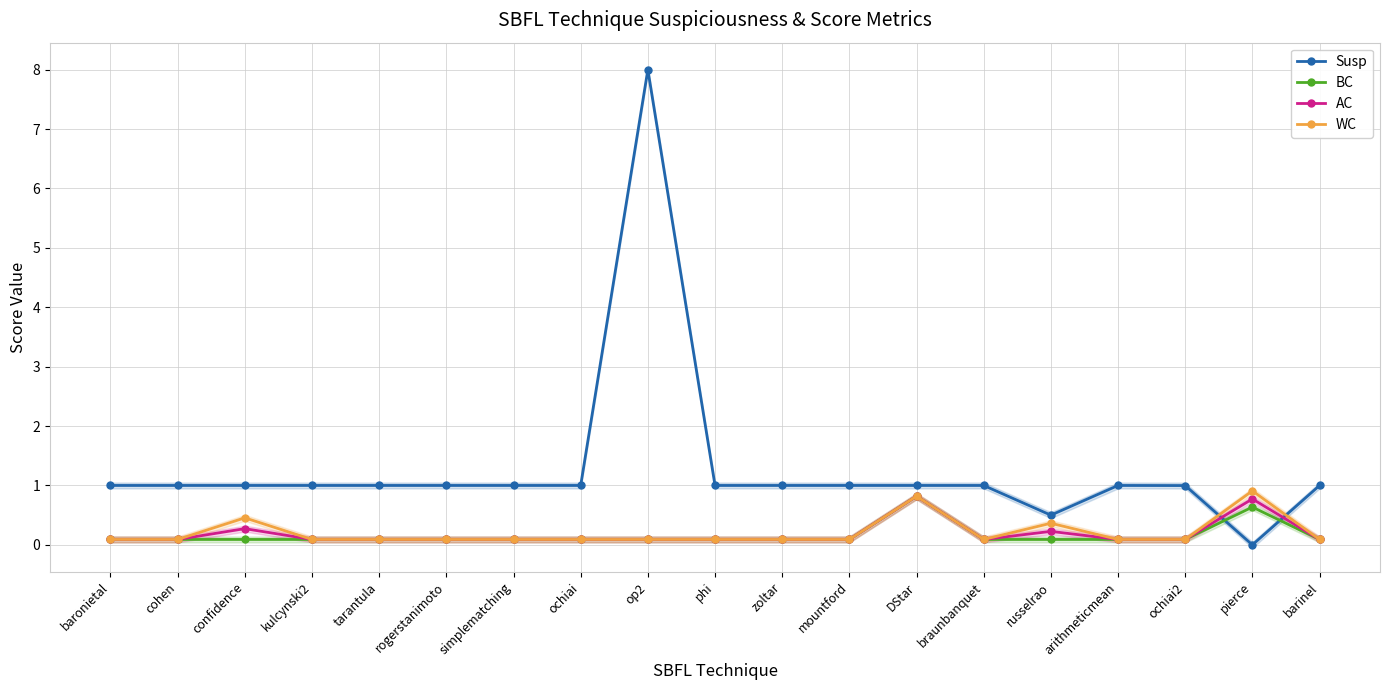

Rank the categories by AC value from lowest to highest.

baronietal, cohen, kulcynski2, tarantula, rogerstanimoto, simplematching, ochiai, op2, phi, zoltar, mountford, braunbanquet, arithmeticmean, ochiai2, barinel, russelrao, confidence, pierce, DStar